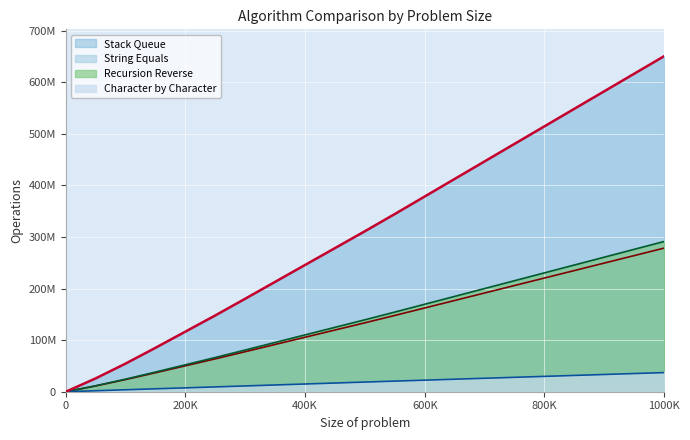

Between 650000 and 900000, which series saw the biggest shift?

Stack Queue